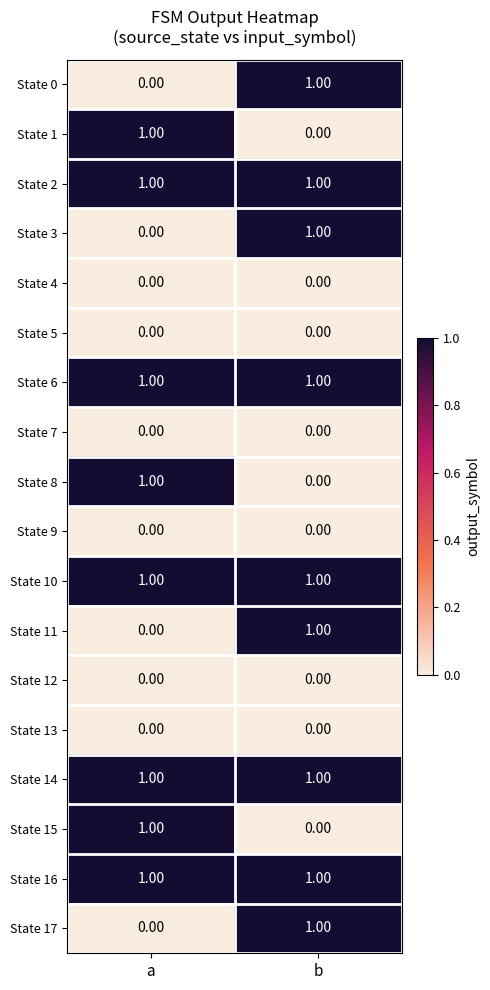

At which category is the sum across all series the highest?

b